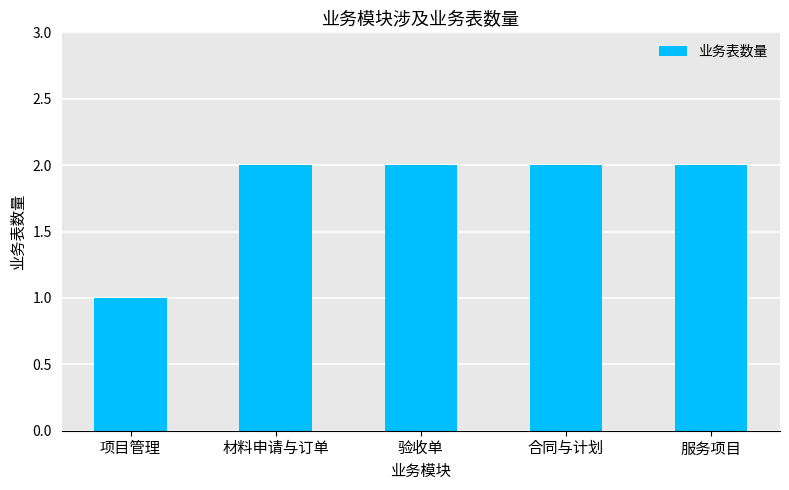

What is the sum of the values at 验收单 and 合同与计划?

4